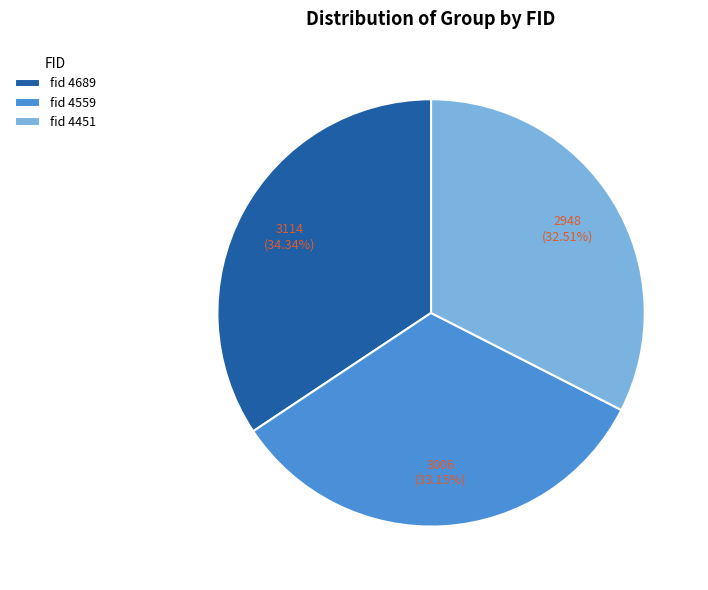

To the nearest percent, what is the difference between the largest and smallest slice percentages?

2%